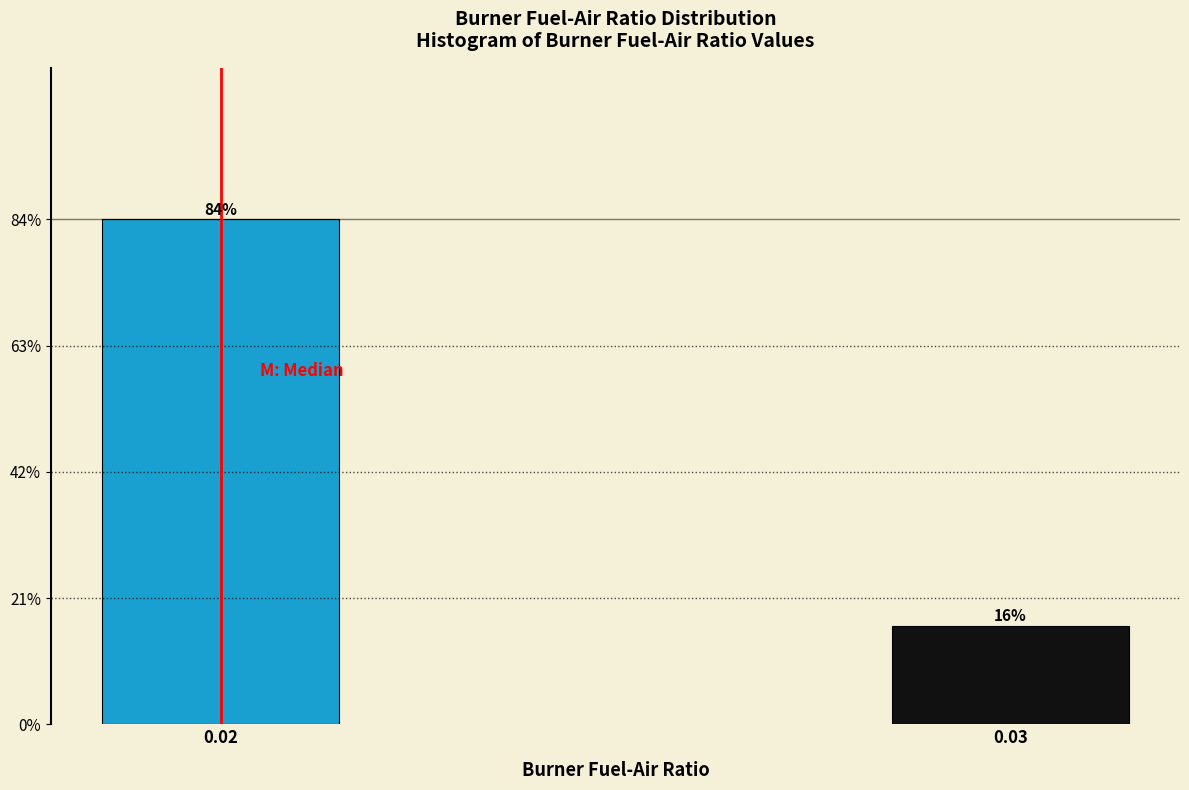

What is the value of the 1st bar from the left?

83.8